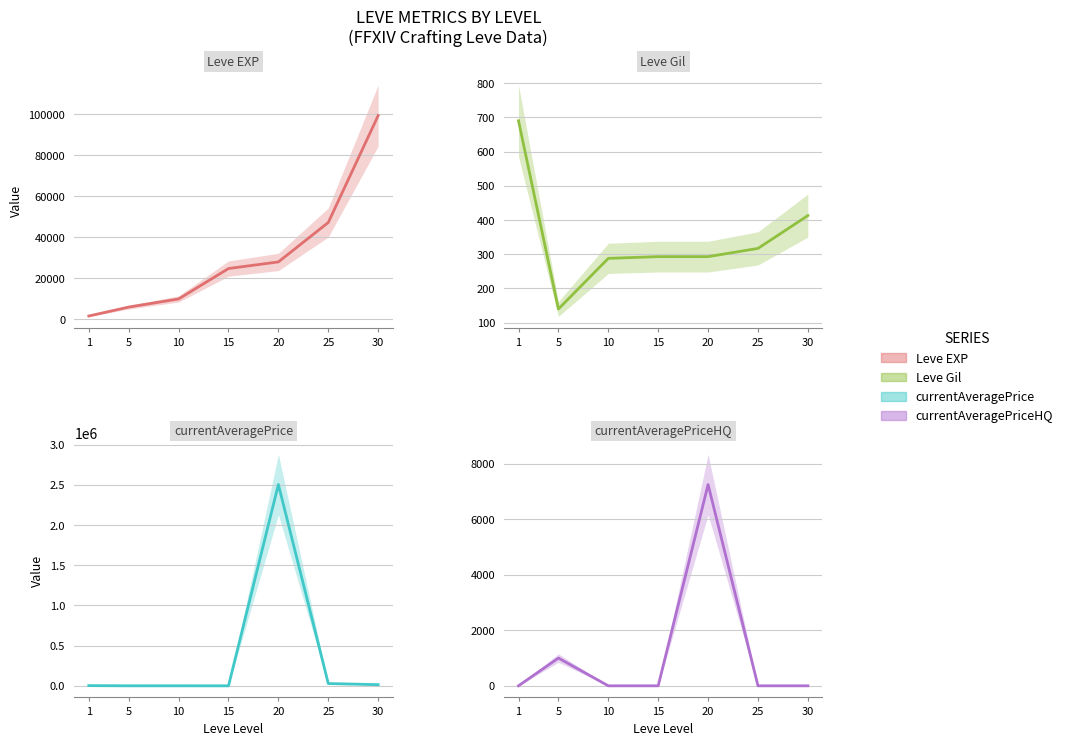

What is the difference between the highest and lowest values at 1?

3307.0